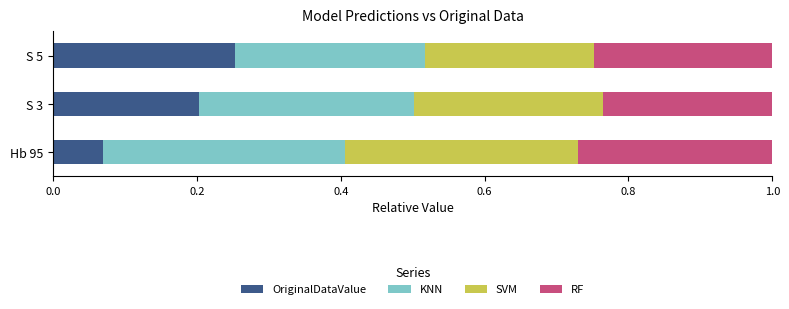

Is it true that OriginalDataValue equals 0.0 at Hb 95?

False